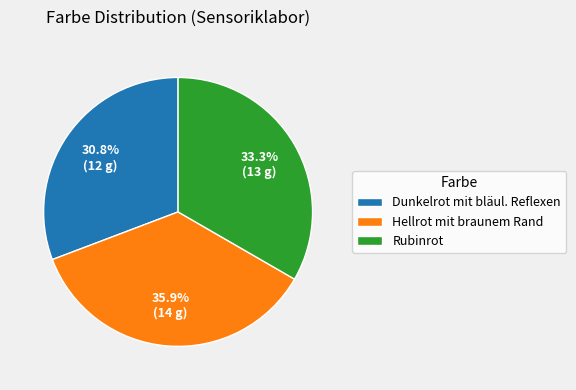

Which category has the smallest portion of the pie?

Dunkelrot mit bläul. Reflexen